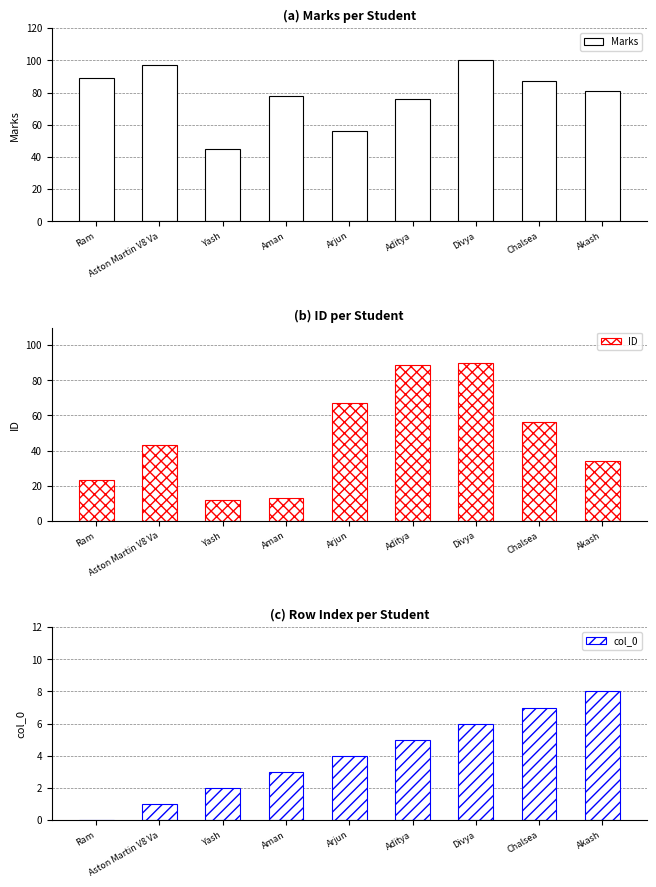

Reading right to left, transcribe all the data shown in this chart.

Marks: Akash=81	Chalsea=87	Divya=100	Aditya=76	Arjun=56	Aman=78	Yash=45	Aston Martin V8 Va=97	Ram=89
ID: Akash=34	Chalsea=56	Divya=90	Aditya=89	Arjun=67	Aman=13	Yash=12	Aston Martin V8 Va=43	Ram=23
col_0: Akash=8	Chalsea=7	Divya=6	Aditya=5	Arjun=4	Aman=3	Yash=2	Aston Martin V8 Va=1	Ram=0